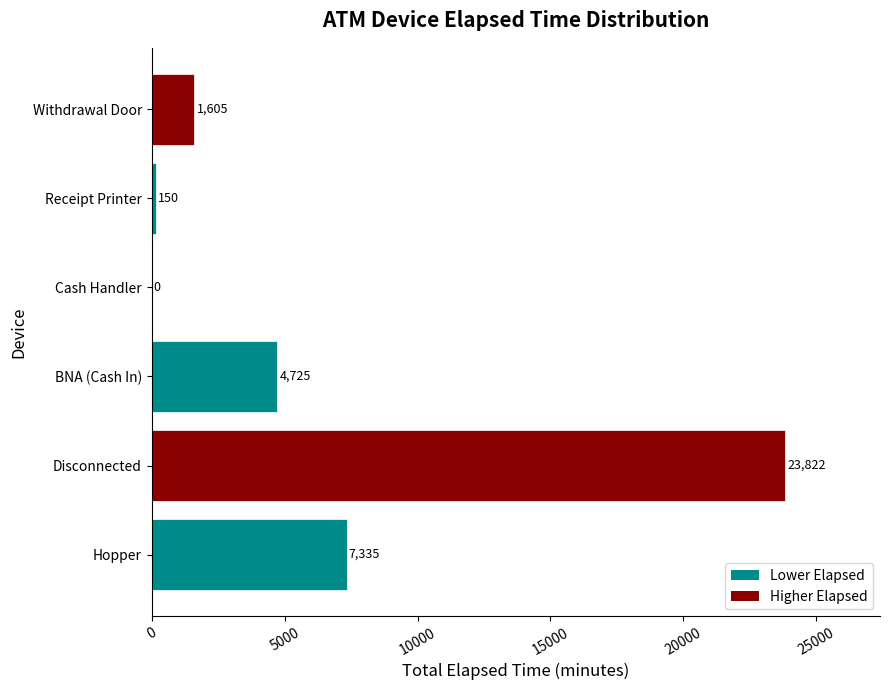

Reading bottom to top, transcribe all the data shown in this chart.

Hopper=7335	Disconnected=23822	BNA (Cash In)=4725	Cash Handler=0	Receipt Printer=150	Withdrawal Door=1605